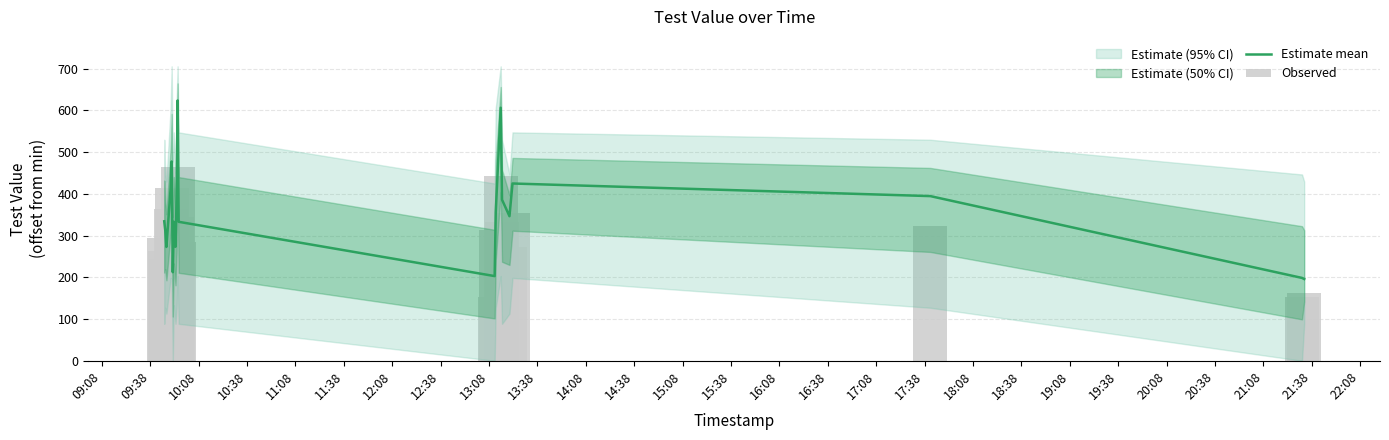

How many groups of bars are there?

20